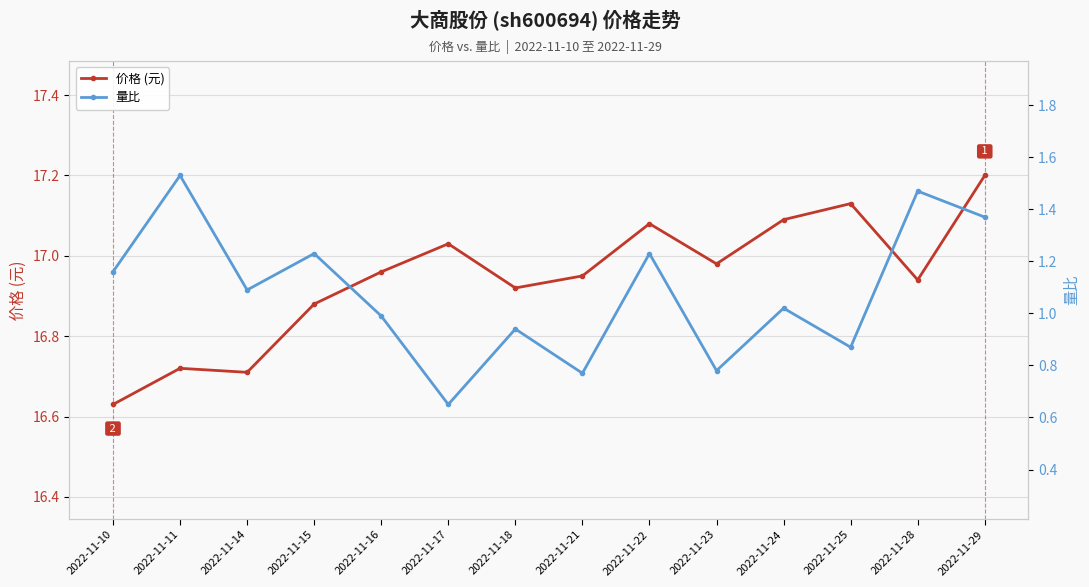

What are all the series names shown in the legend?

价格 (元), 量比